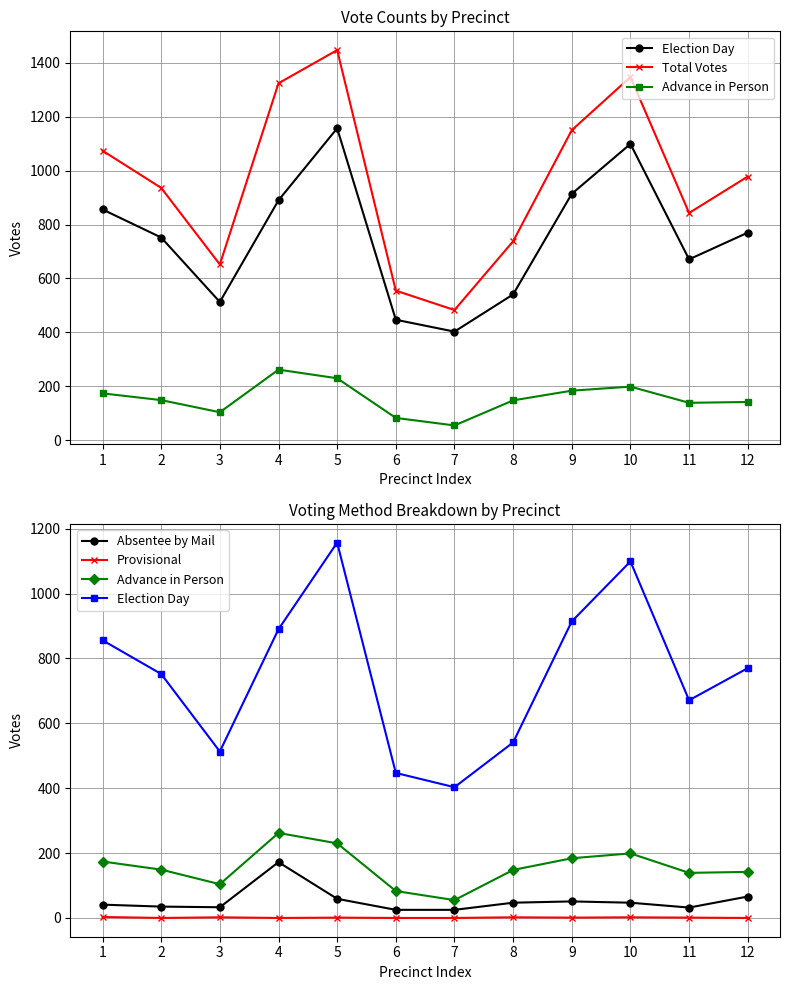

True or false: Advance in Person and Absentee by Mail cross at least once.

False